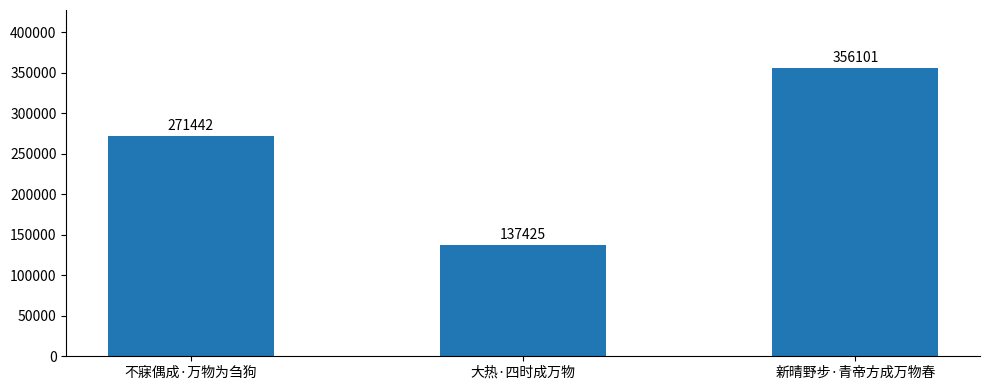

How many data points does each series have?

3